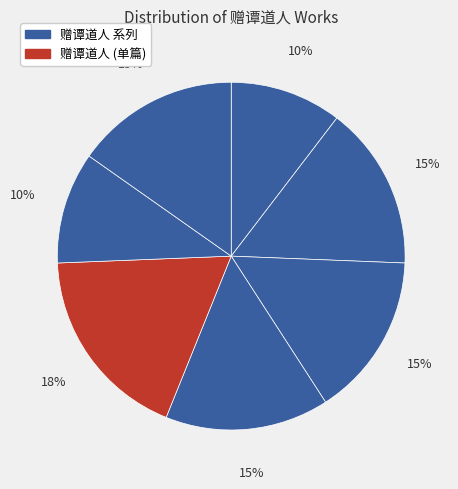

How many slices are in this pie chart?

7